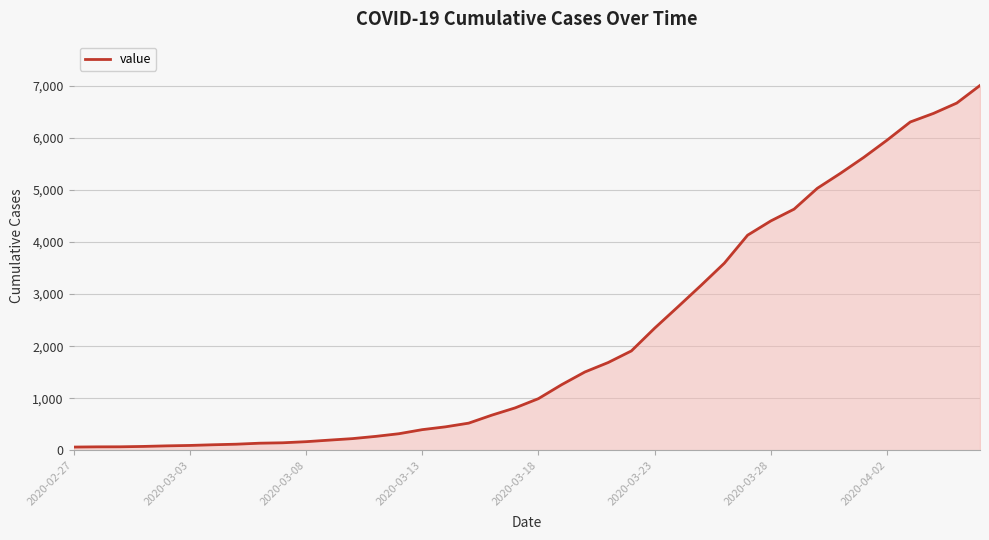

What is the maximum value shown in the chart?

7004